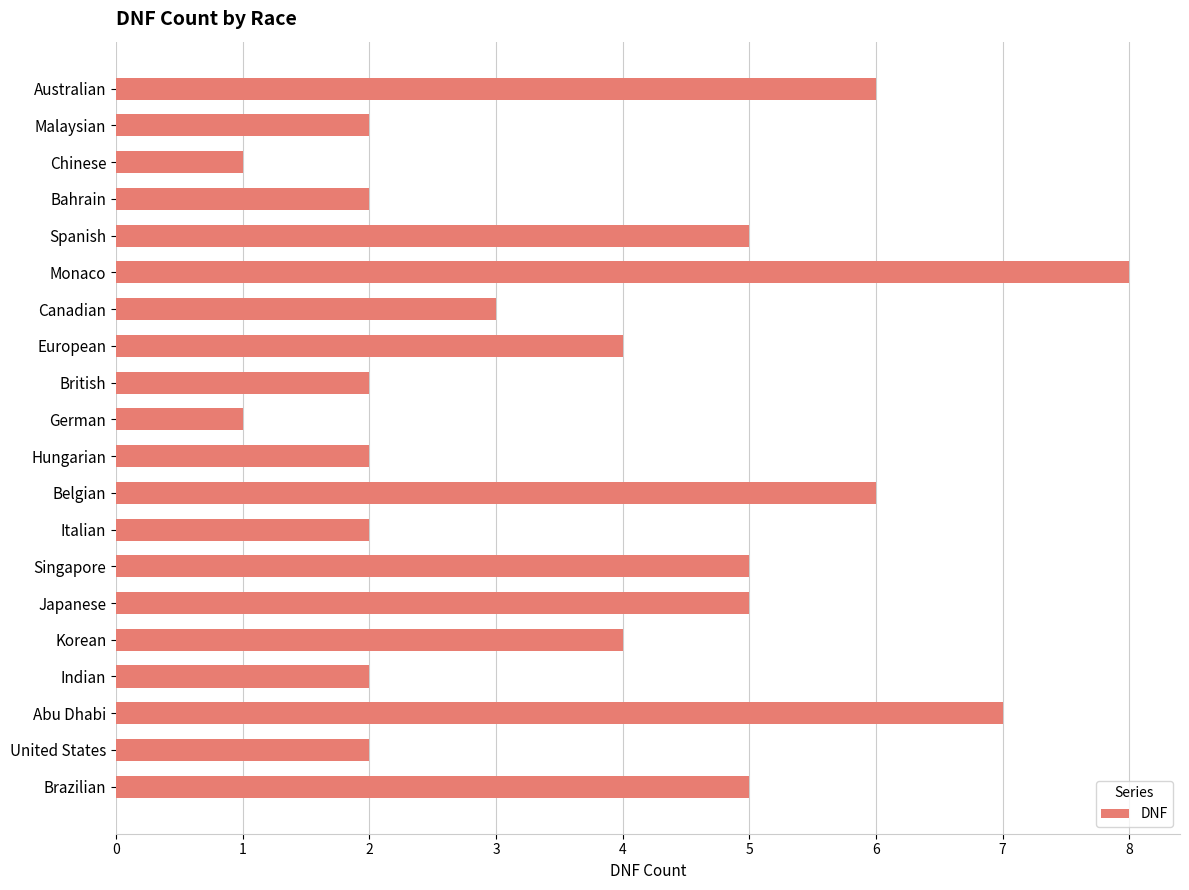

What is the label of the 13th bar from the top?

Italian